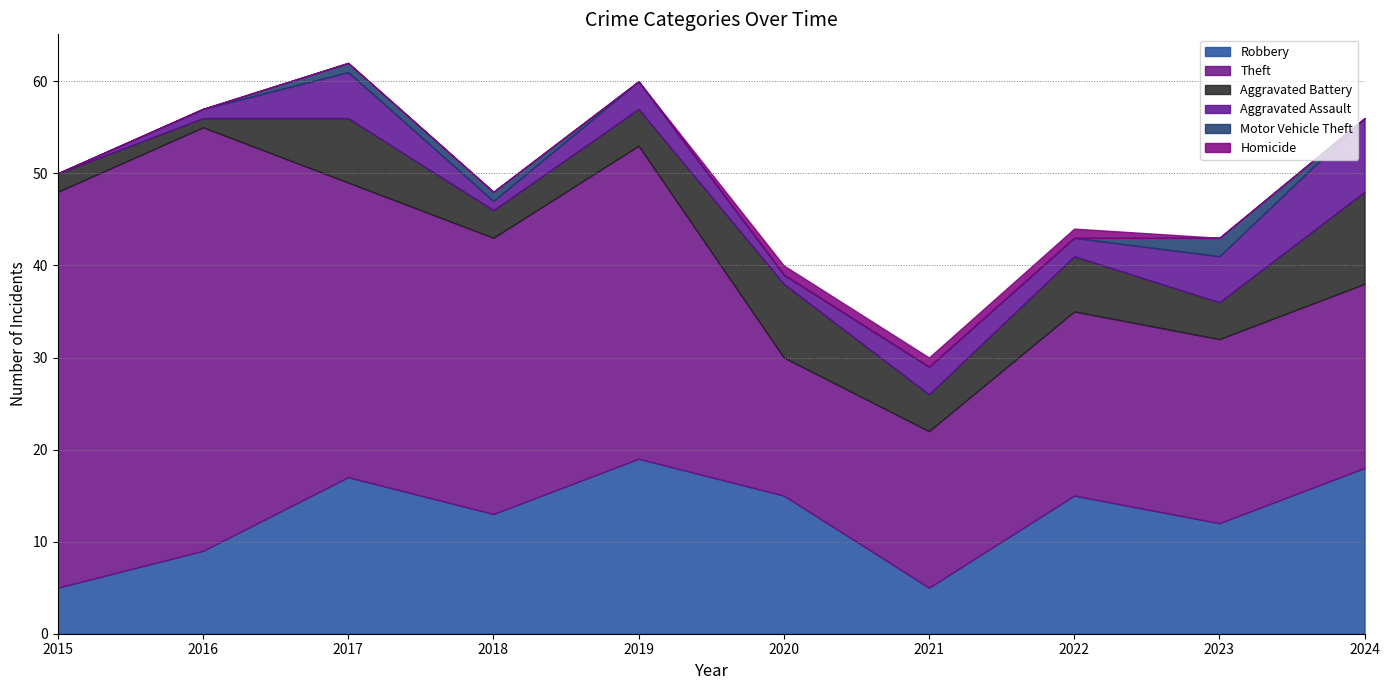

At 2022, list the series in order from largest to smallest.

Theft, Robbery, Aggravated Battery, Aggravated Assault, Homicide, Motor Vehicle Theft